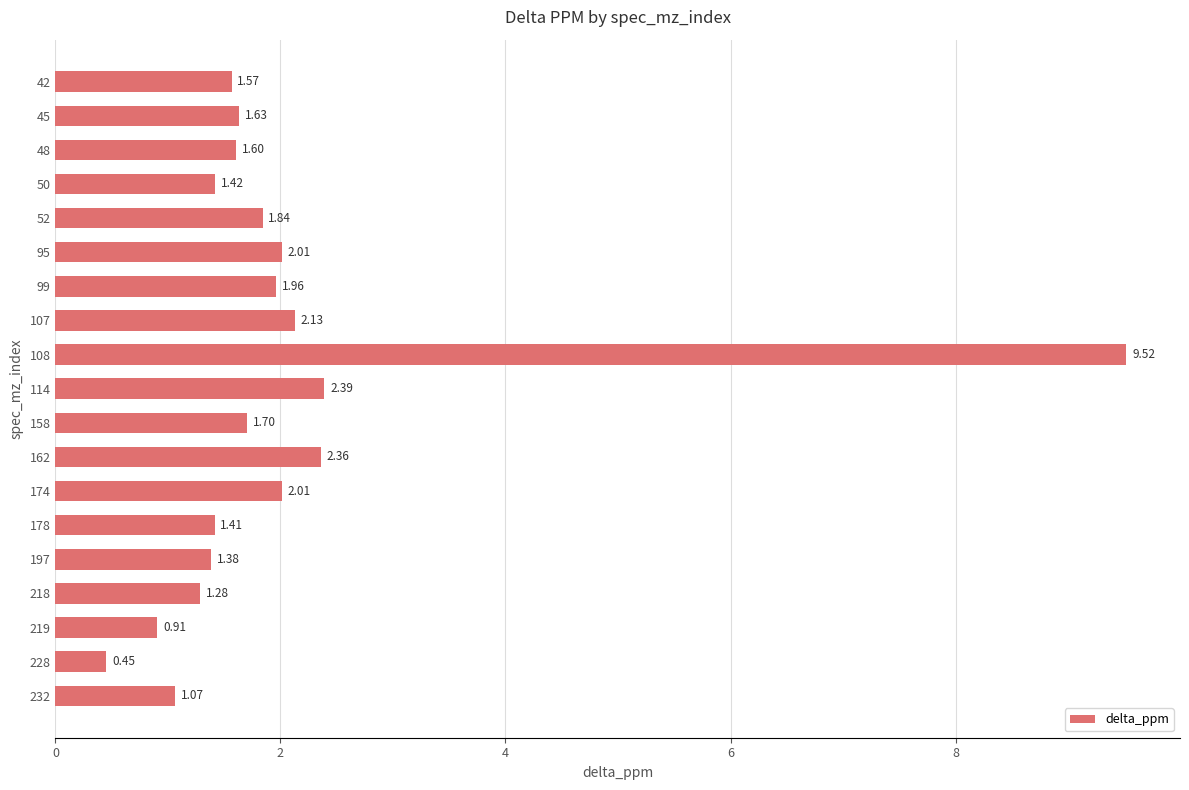

What is the change in value from 197 to 95?

+0.6